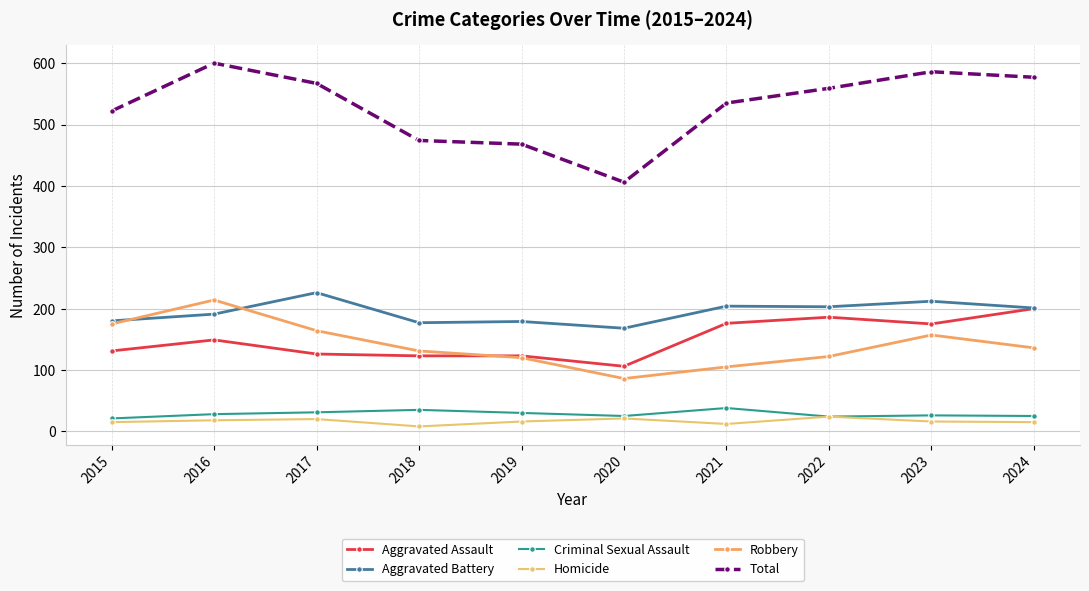

Is this an area chart (filled region under the line)?

No